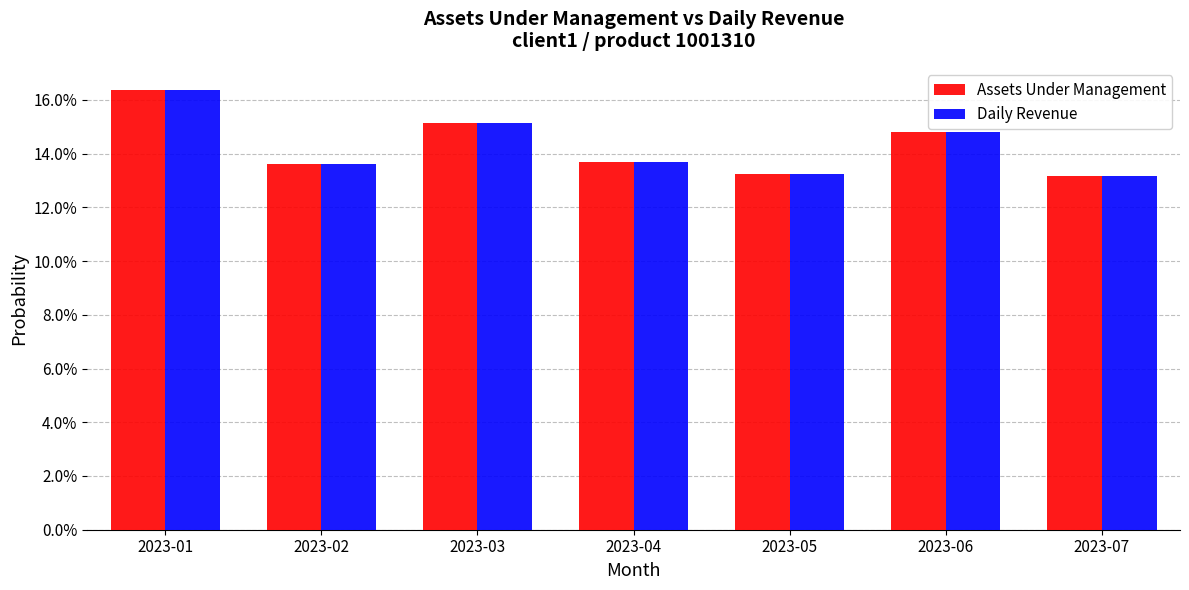

Does the chart contain any negative values?

No